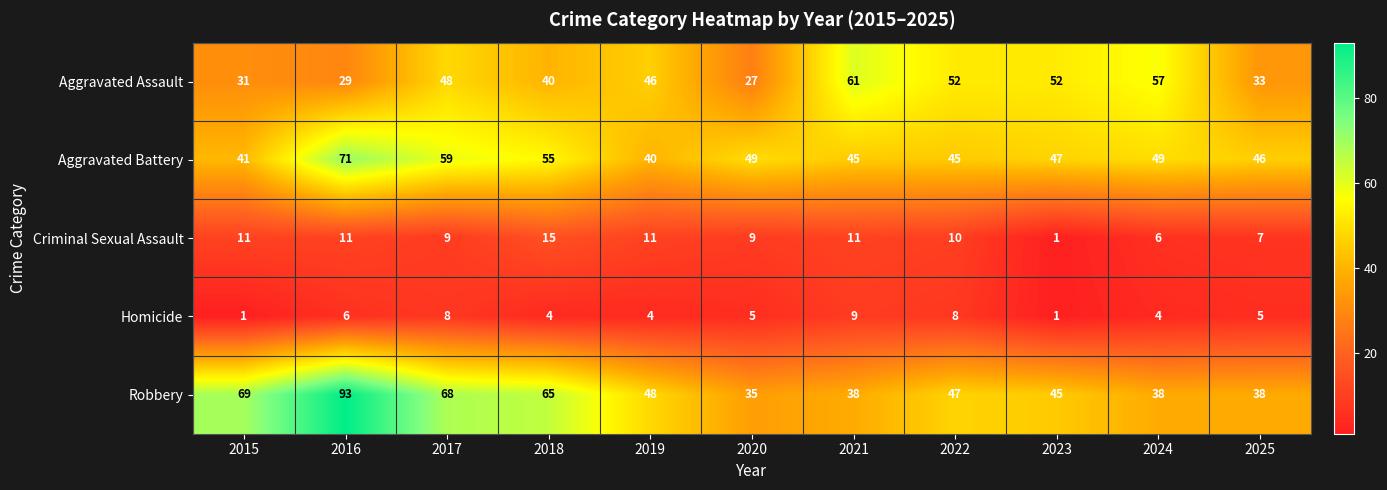

Which category has the highest value across all series?

2016